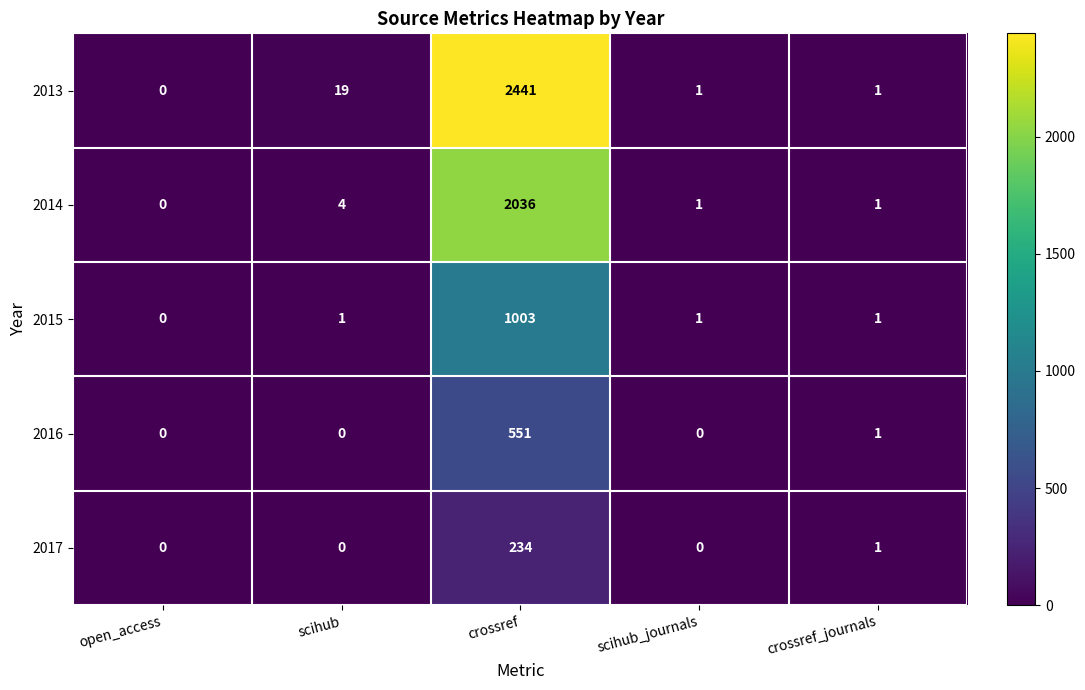

Which category has the highest value in the 2014 series?

crossref